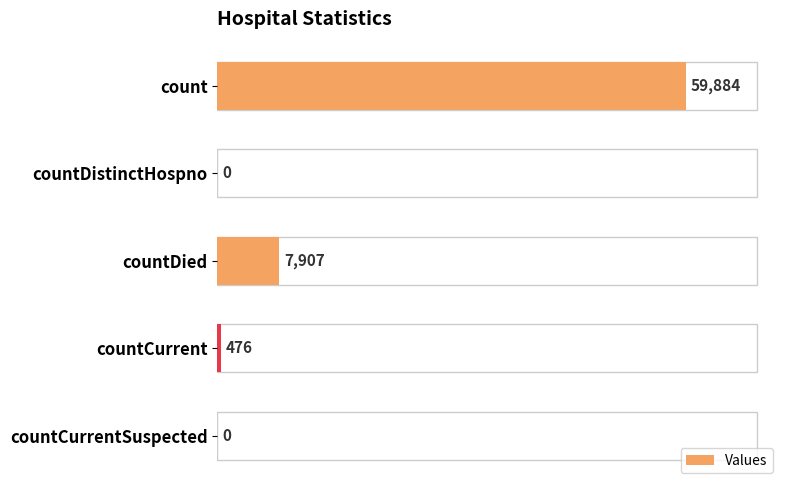

Which category has the highest value across all series?

count